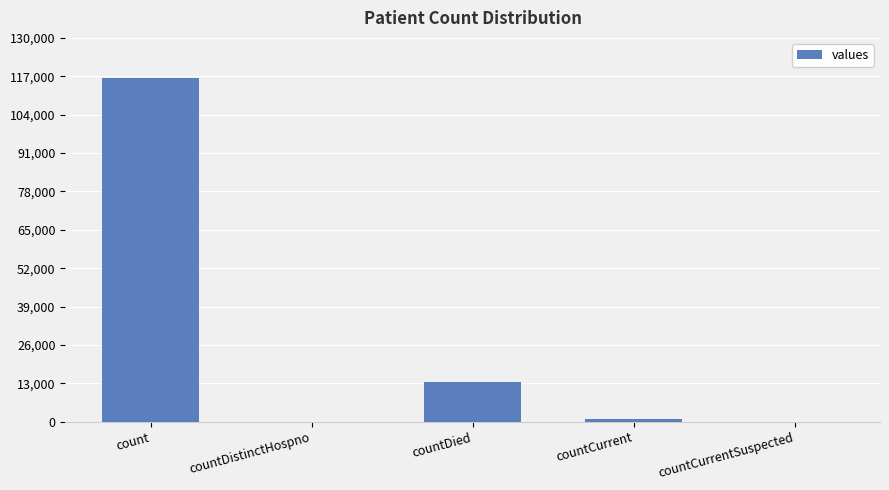

What is the change in value from count to countDistinctHospno?

-116561